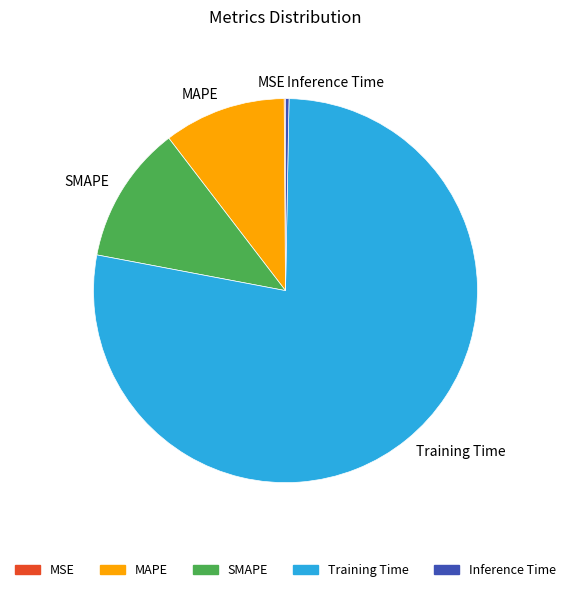

Does Training Time account for over 50% of the chart?

Yes